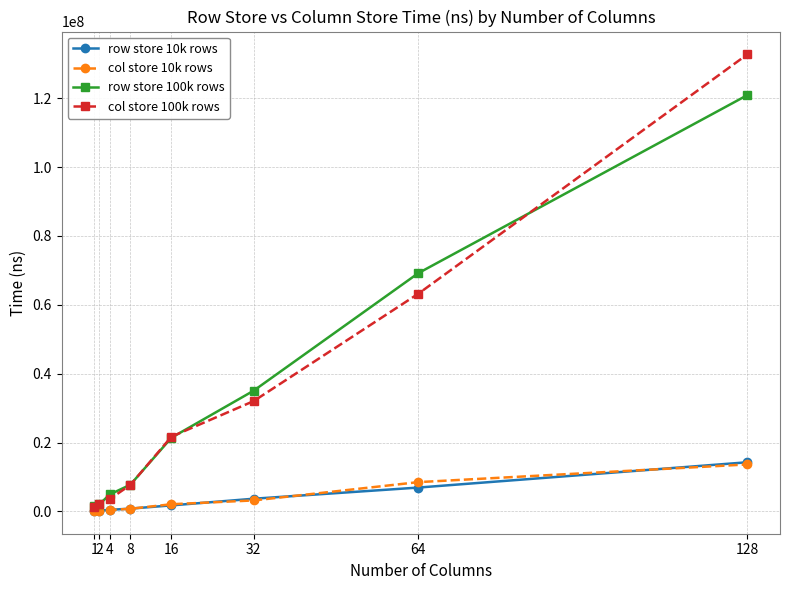

True or false: row store 100k rows has more than 1 interior local peaks.

False